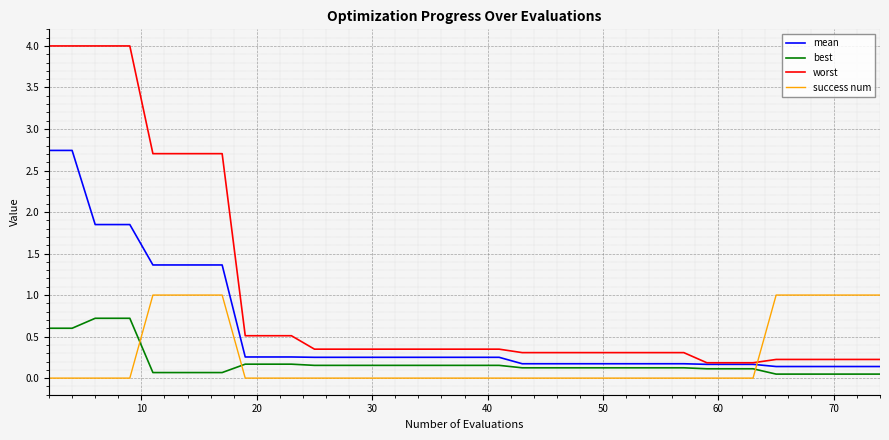

Which series has the largest total across all categories?

worst